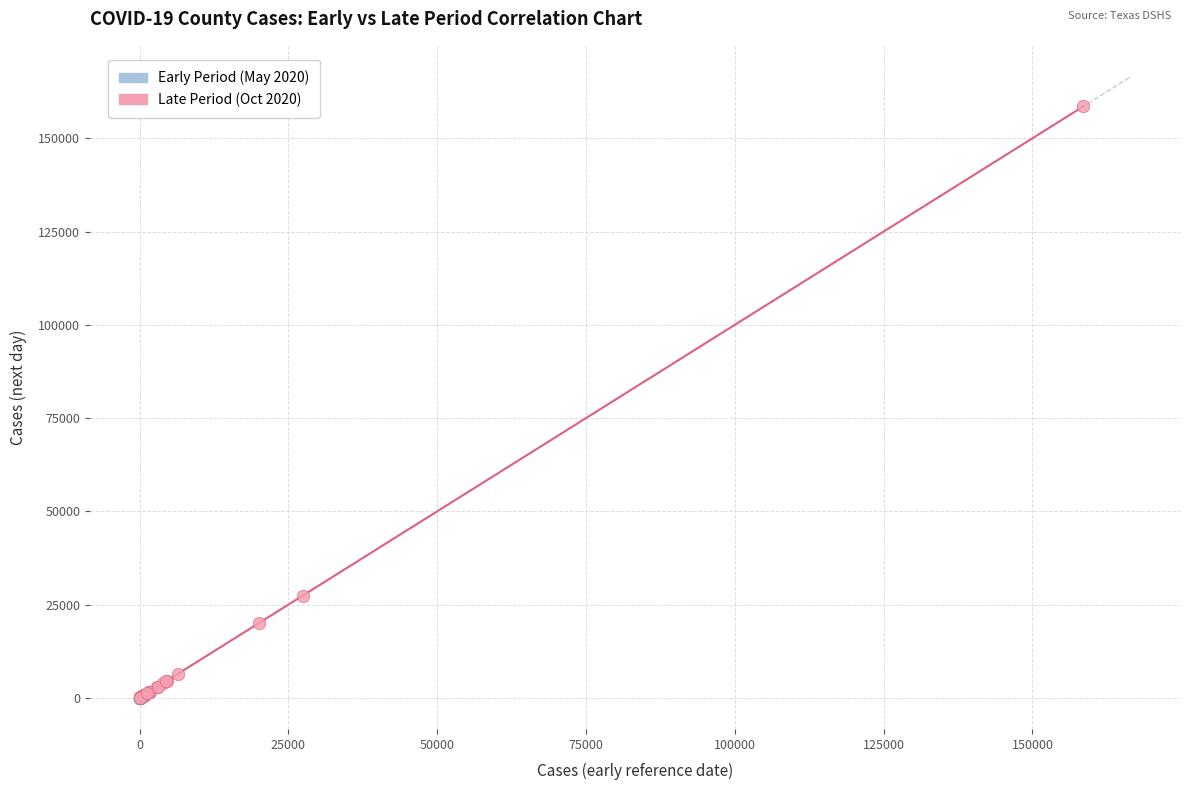

Which series contains the highest Y value?

Late Period (Oct 2020)